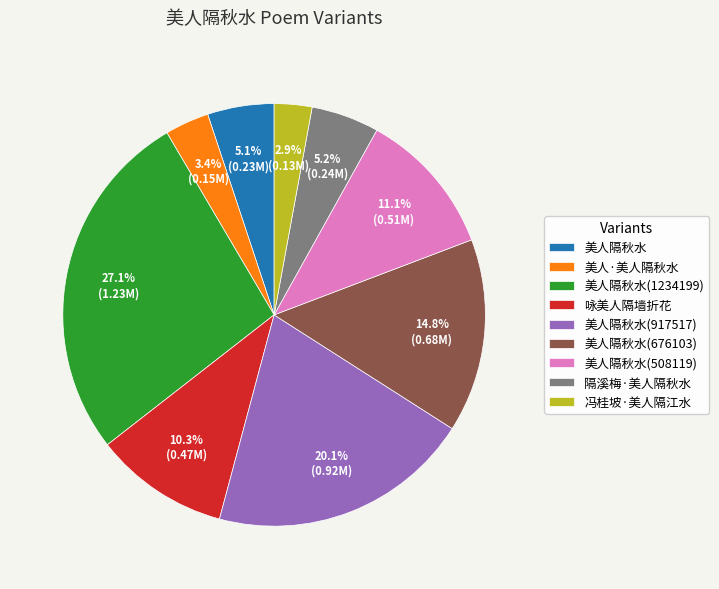

Is there any slice that represents more than half of the pie?

No